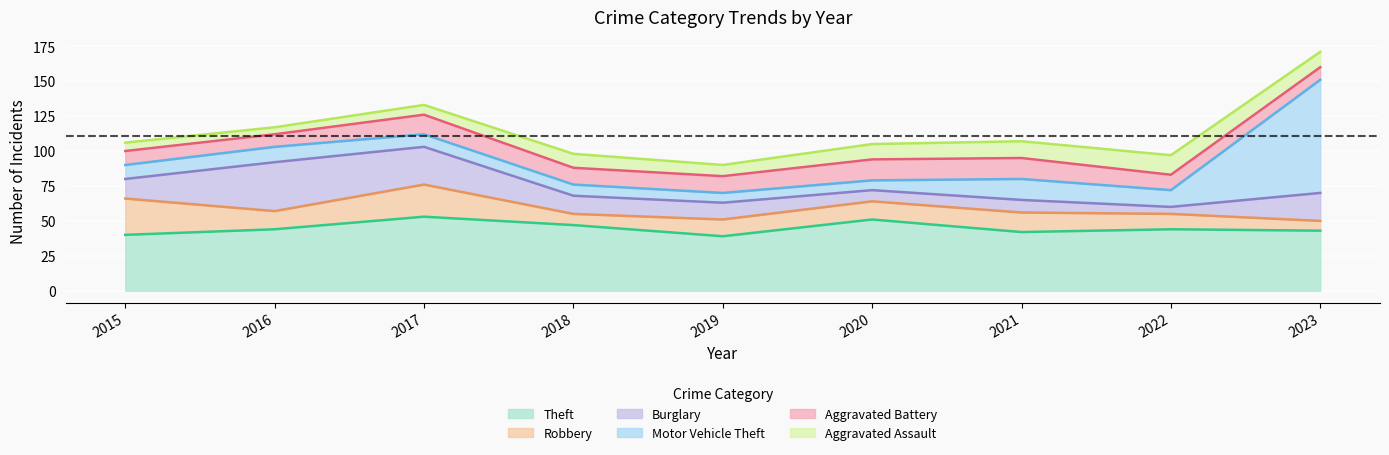

In Aggravated Battery, how many points are higher than both neighbors (excluding endpoints)?

1